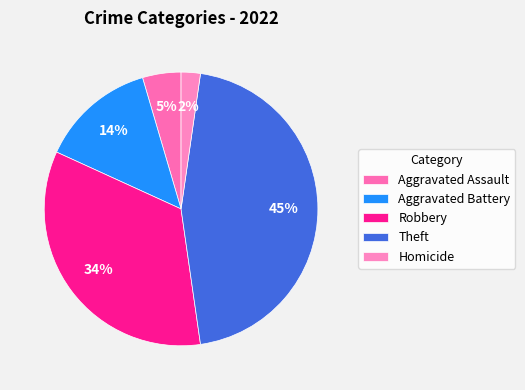

Count the number of slices in the pie.

5